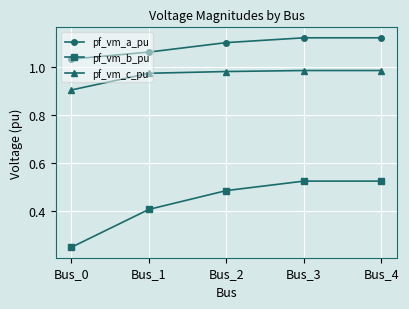

True or false: pf_vm_a_pu and pf_vm_c_pu intersect in this chart.

False